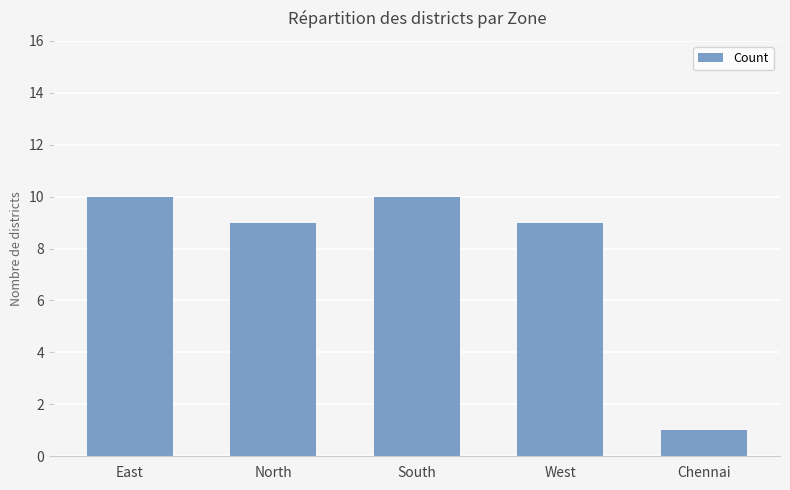

What value does the data have at East?

10